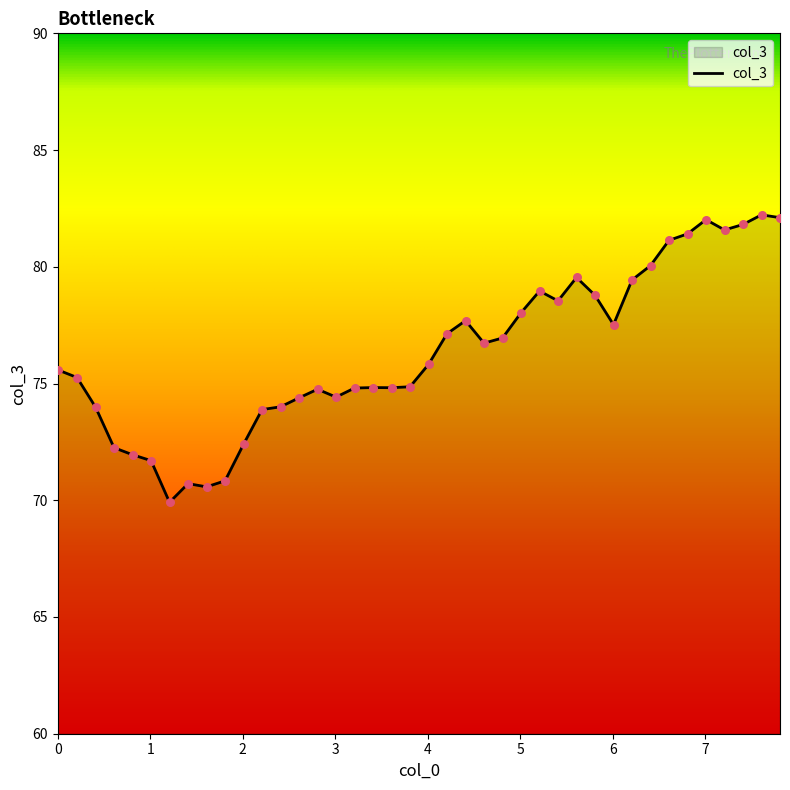

What is the greatest value displayed?

82.2